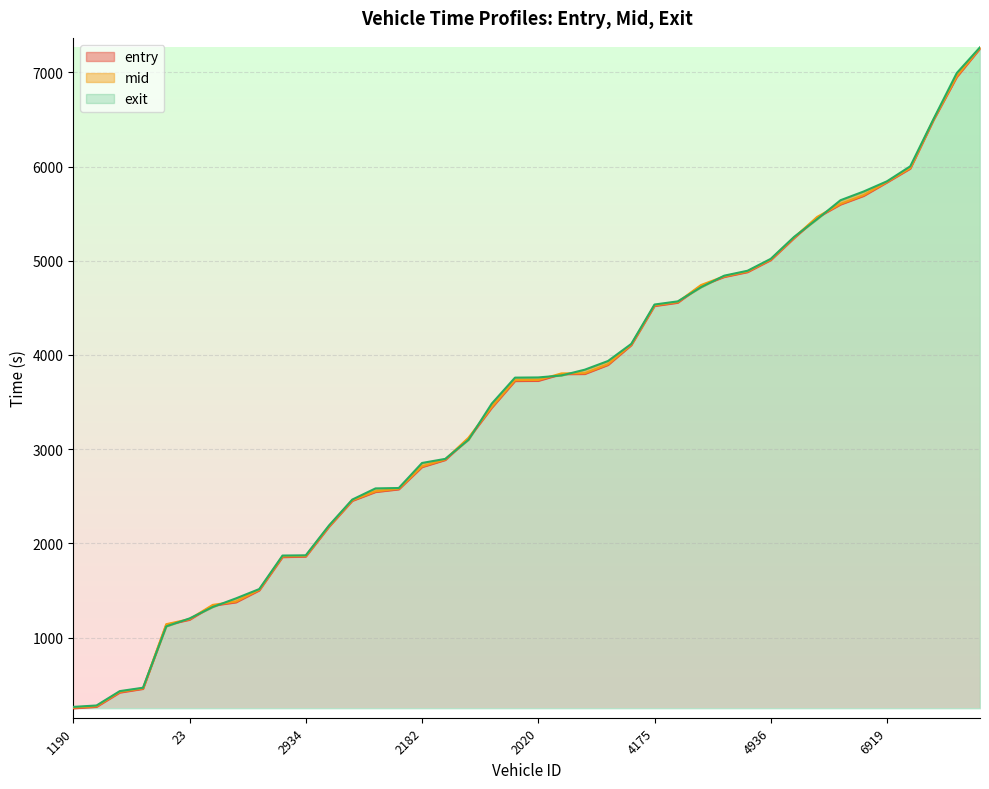

List the series in order of their overall mean, lowest first.

entry, mid, exit